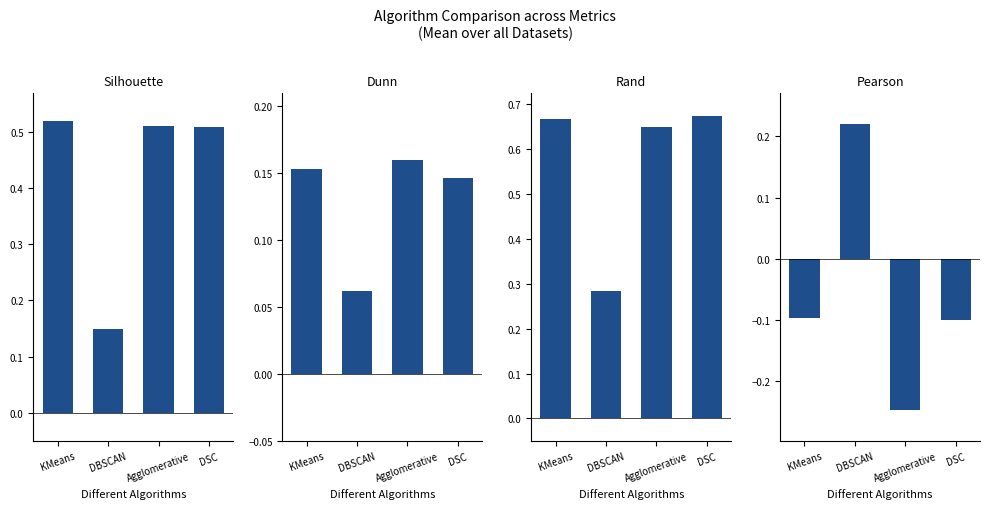

What is the average value of the Silhouette series?

0.4